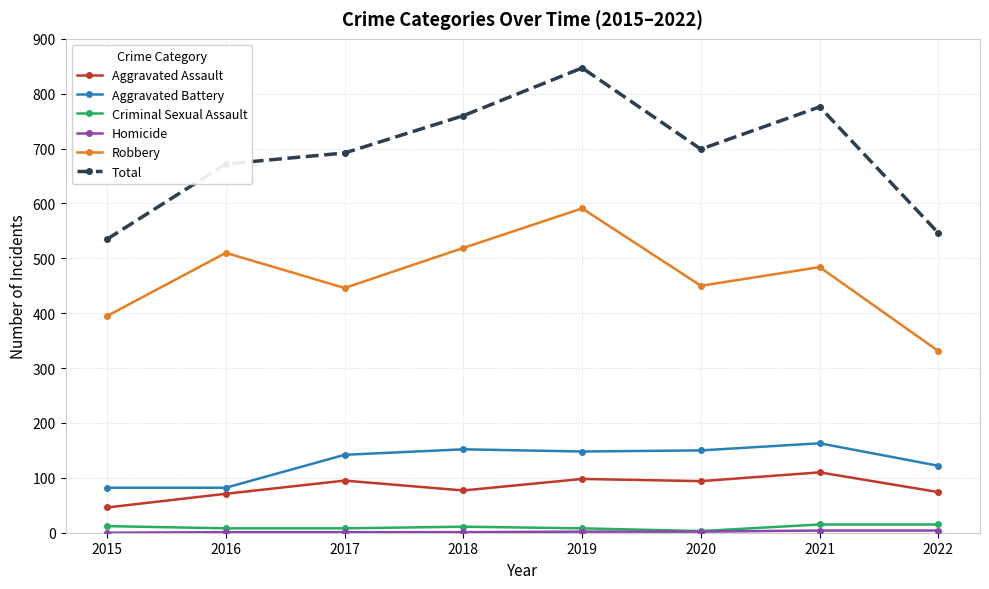

Count the number of data series in this chart.

6